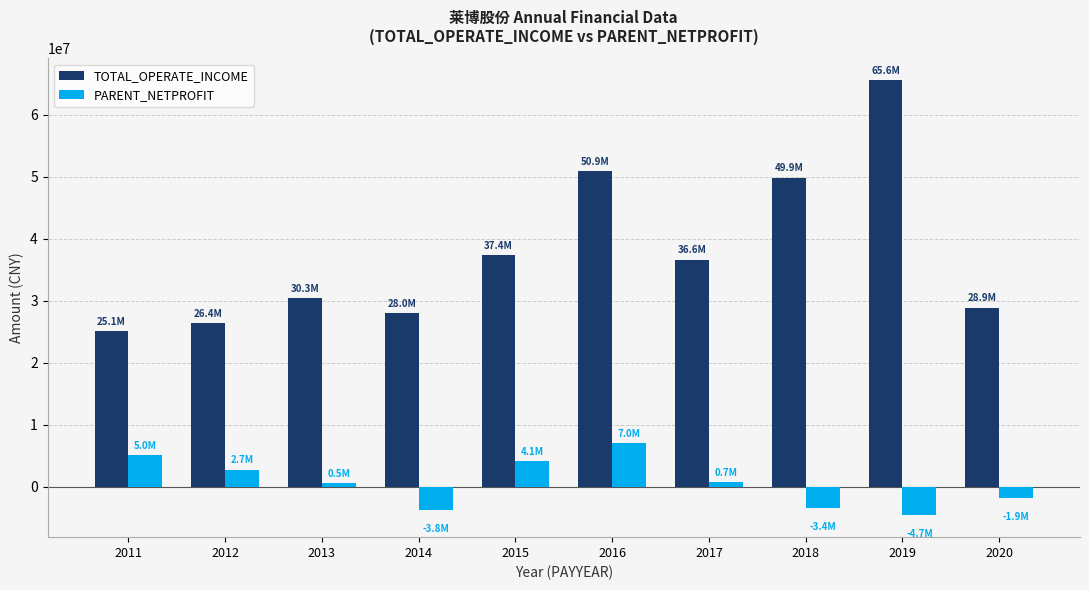

List the series in order of their overall mean, lowest first.

PARENT_NETPROFIT, TOTAL_OPERATE_INCOME